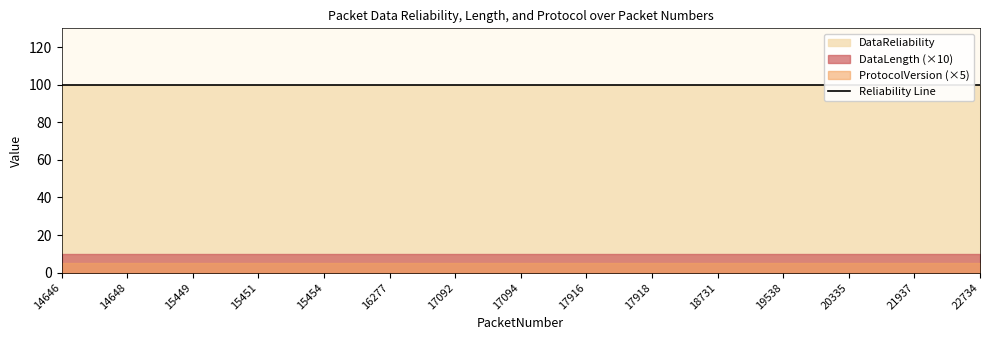

List the series in order of their peak value, lowest first.

DataLength, ProtocolVersion, DataReliability